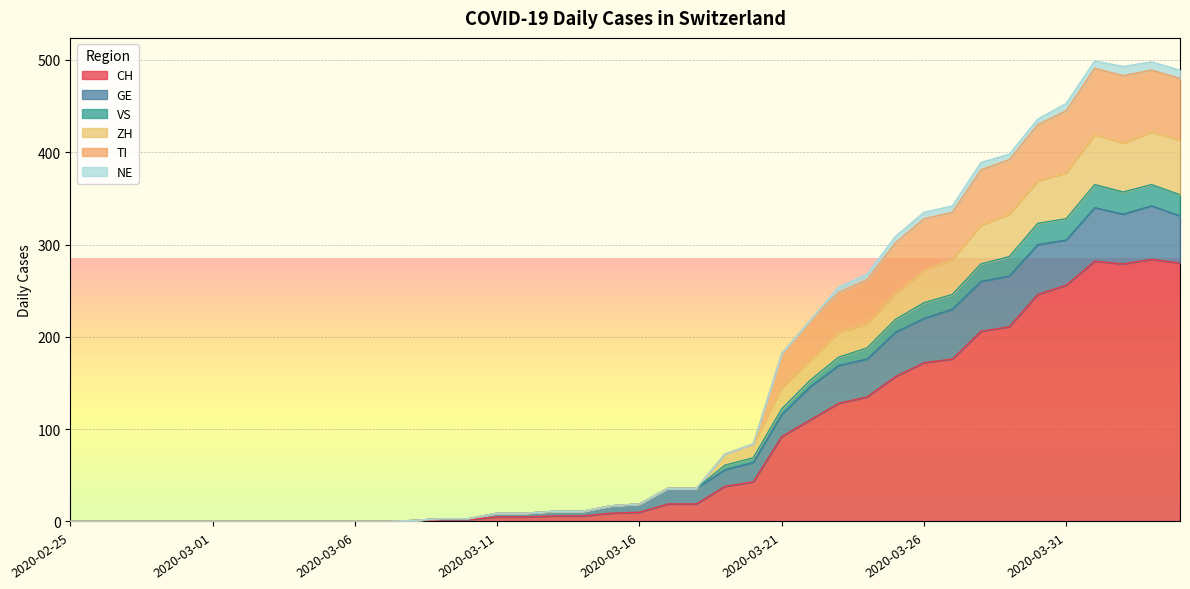

What are all the series names shown in the legend?

CH, GE, VS, ZH, TI, NE